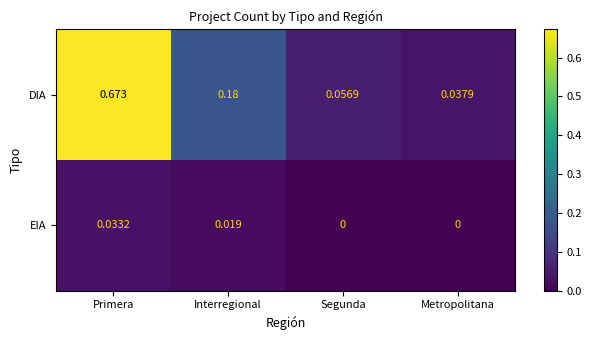

Which series changed the most between Primera and Interregional?

DIA